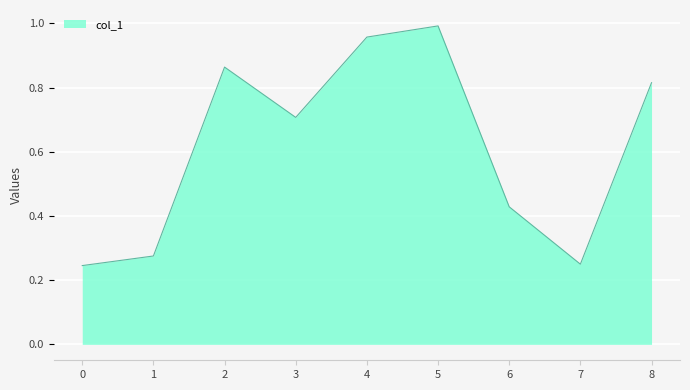

What is the change in value from 4 to 7?

-0.7